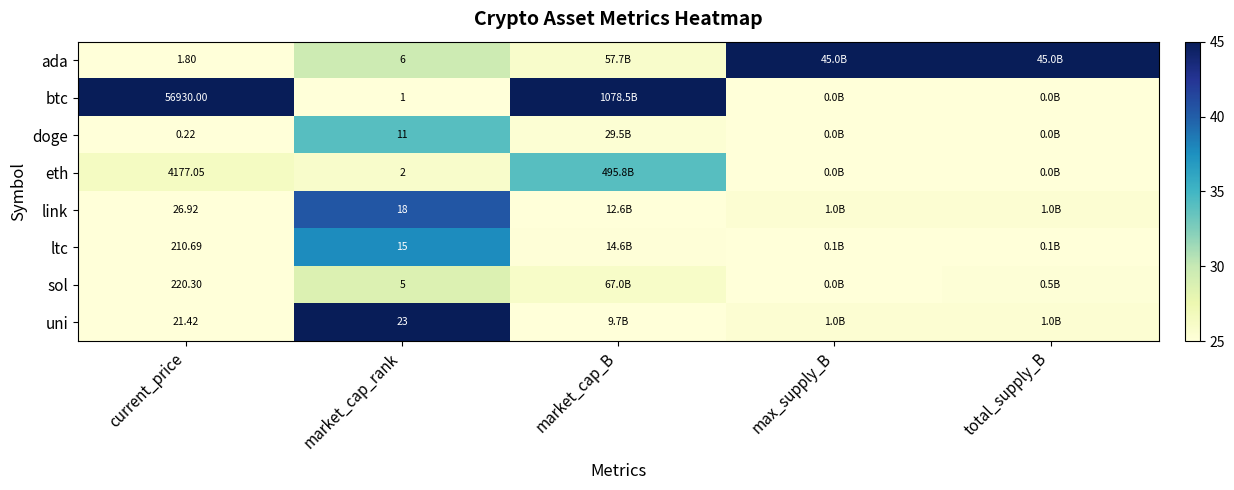

Is the value of btc at market_cap_rank greater than the value of link at market_cap_rank?

No